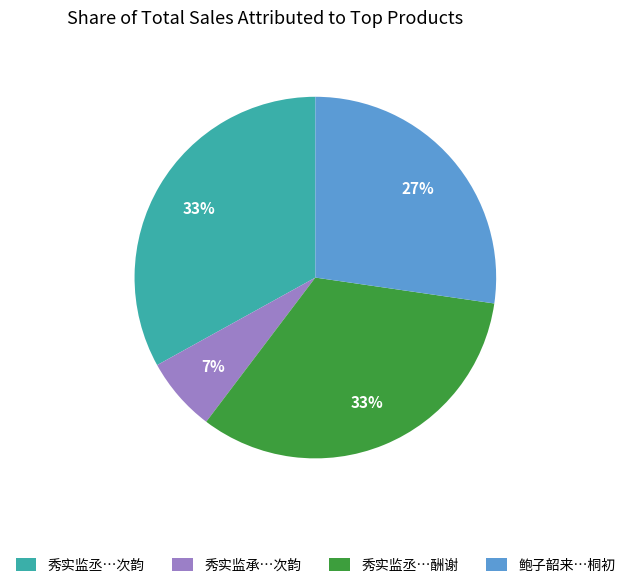

To the nearest percent, what is the combined percentage of 秀实监丞…酬谢 and 秀实监丞…次韵?

66%